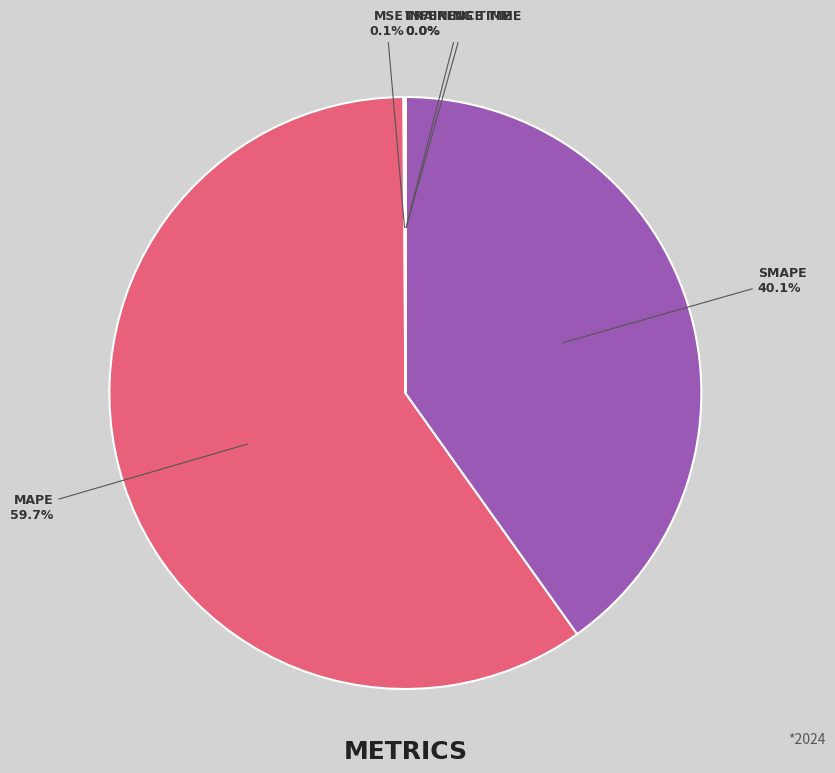

Is there any slice that represents more than half of the pie?

Yes